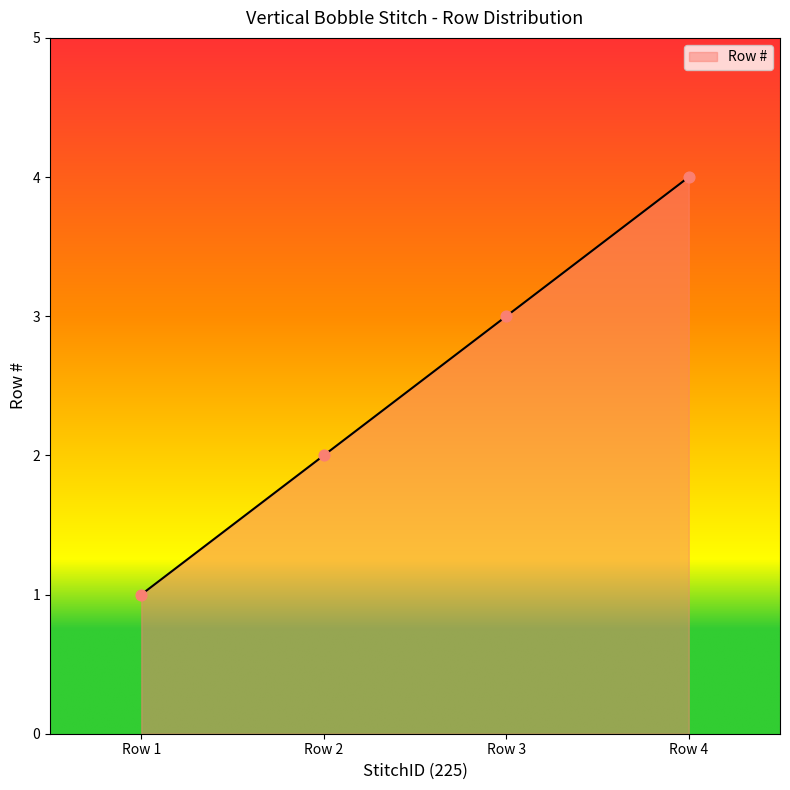

What is the ratio of the value at Row 2 to the value at Row 1?

2.0